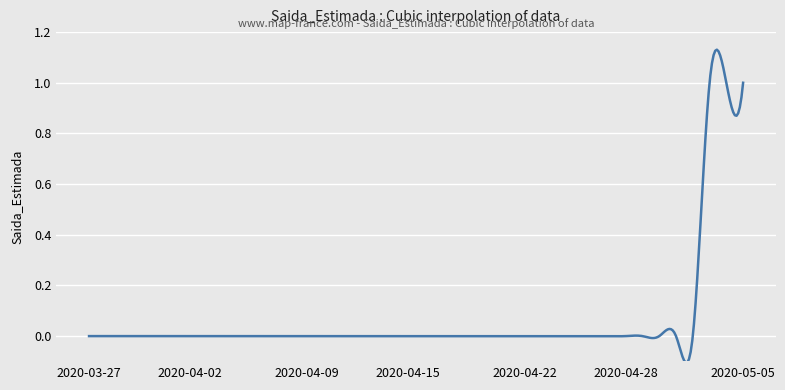

How many series are shown in this chart?

1